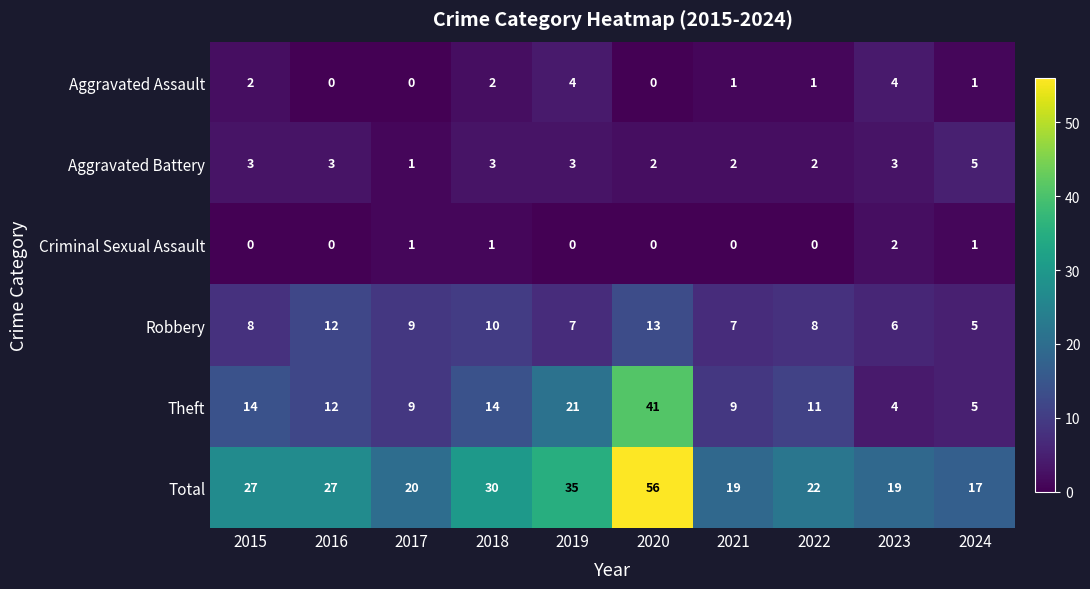

What is the average value of the Theft series?

14